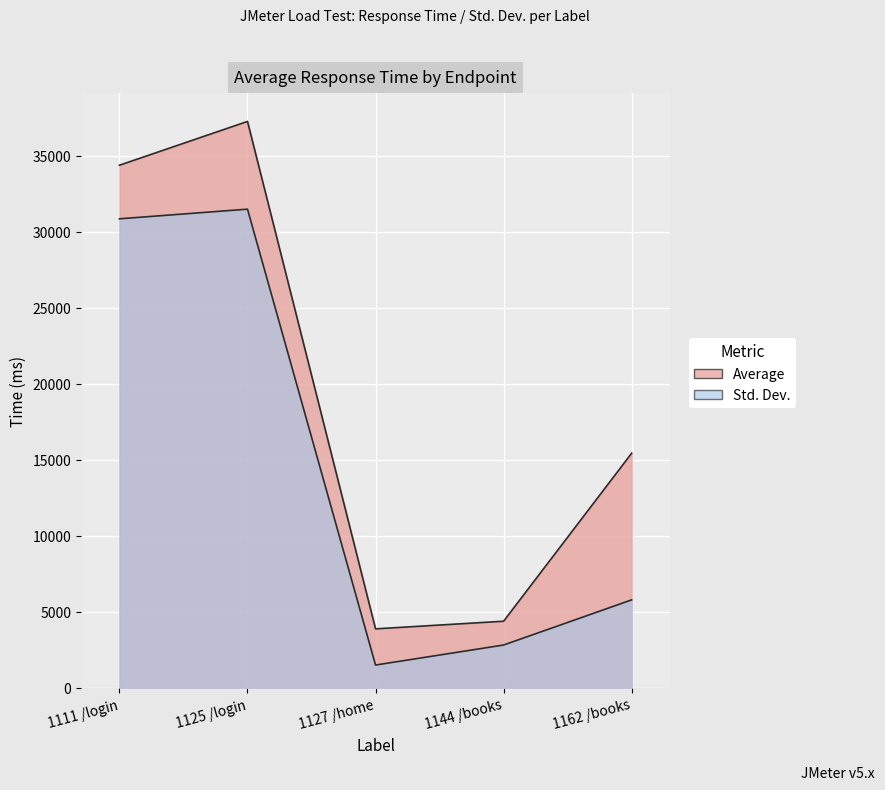

What is the average value of the Std. Dev. series?

14486.7